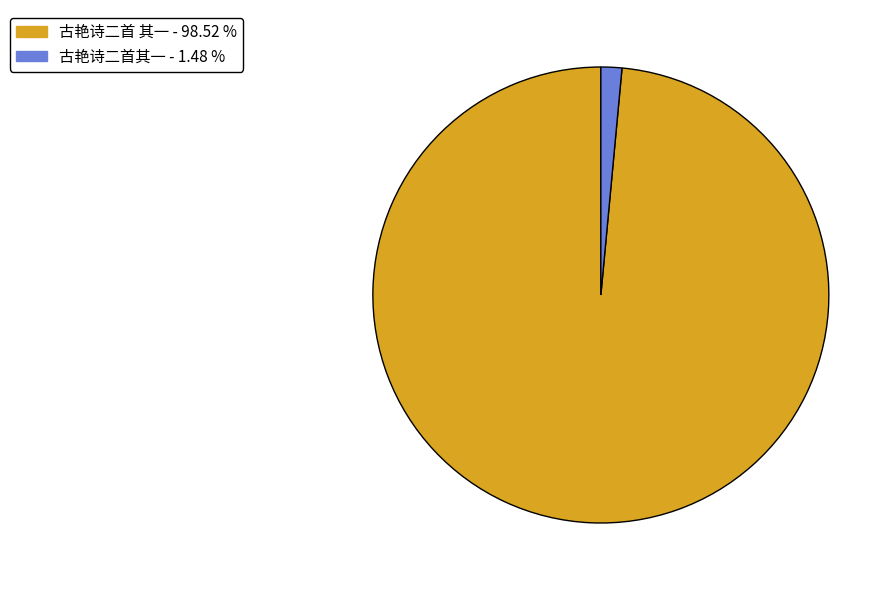

Between 古艳诗二首其一 and 古艳诗二首 其一, which is larger?

古艳诗二首 其一